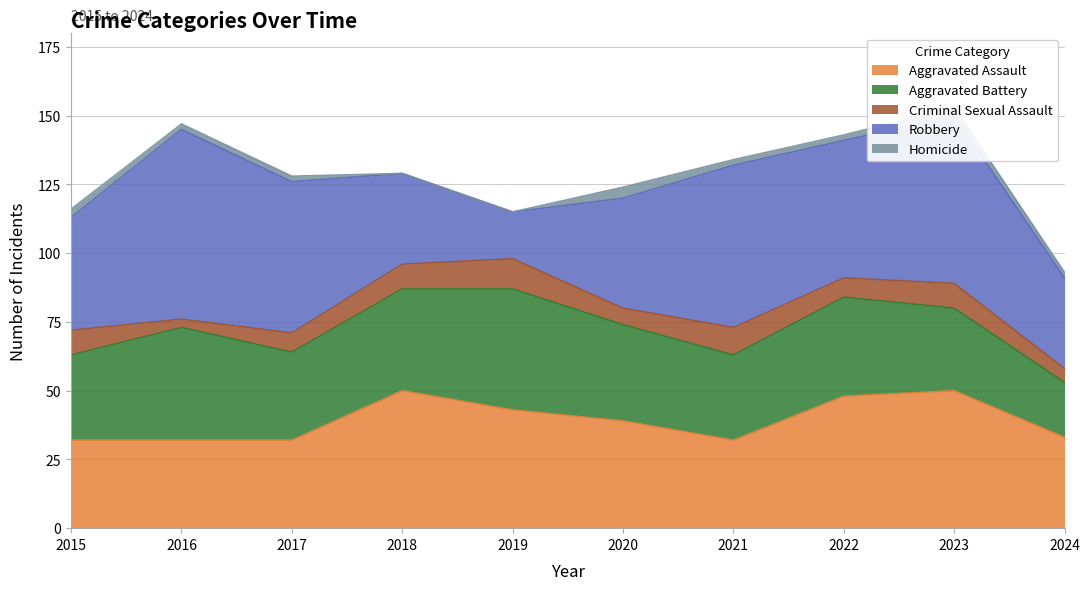

At how many categories does at least one series exceed 45?

6